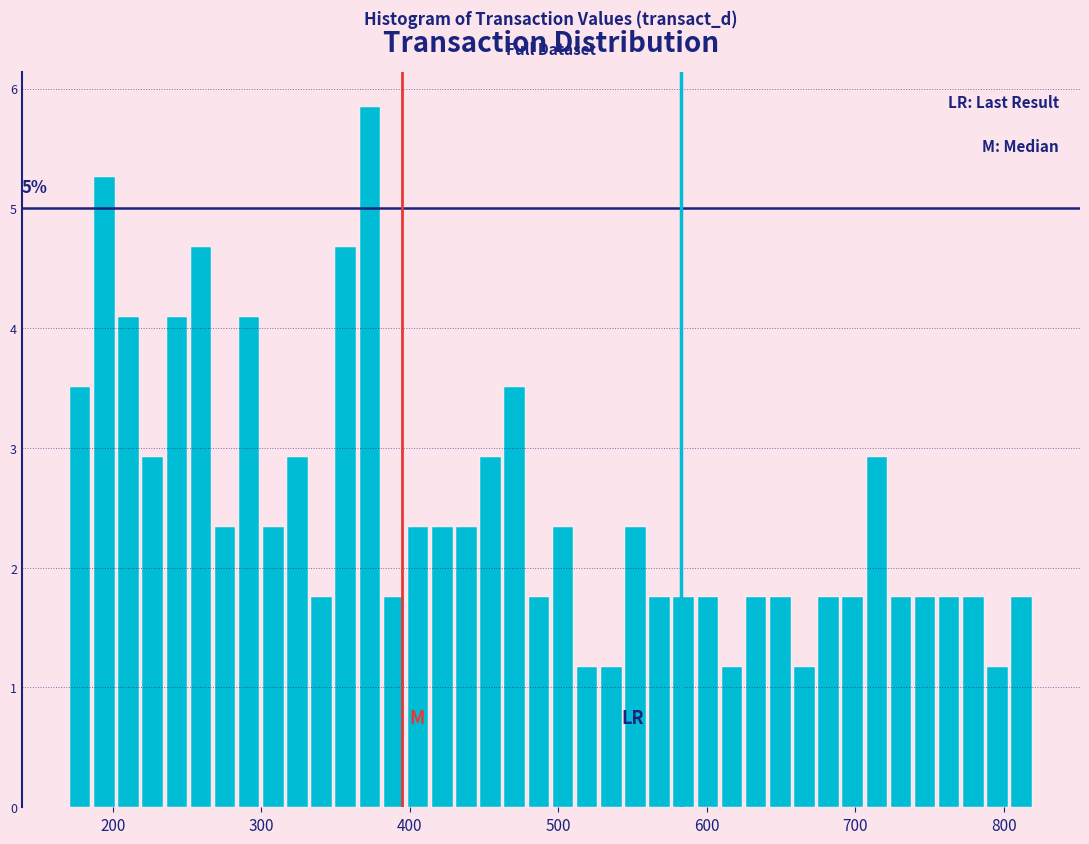

Around what value on the x-axis is the tallest bar? Give the approximate position of its centre, as read against the axis.

370